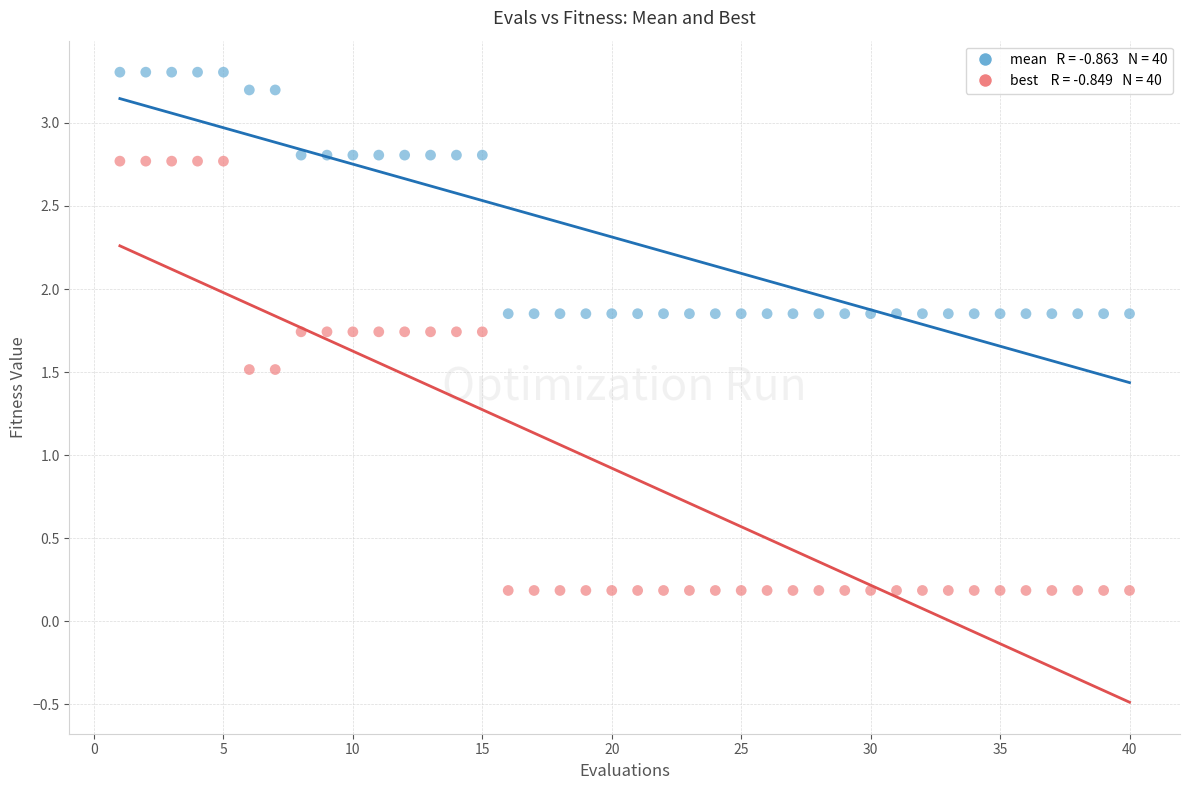

Across all data points, what is the range of Y values (max minus min)?

3.1